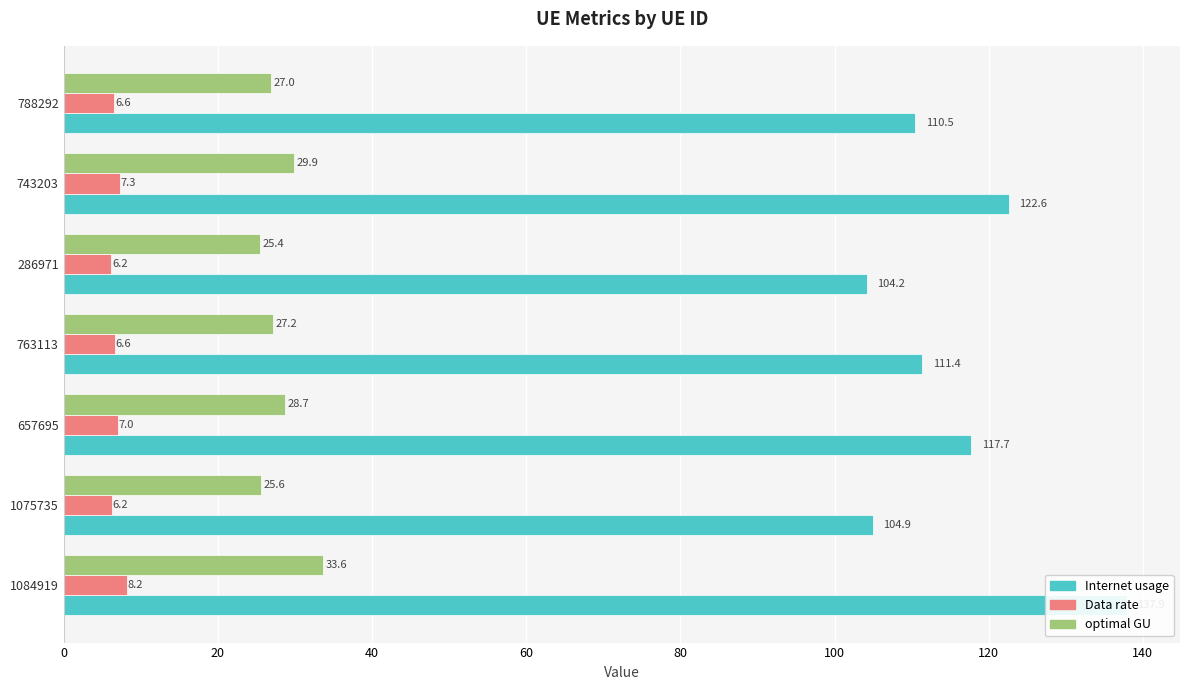

What is the value of the optimal GU bar at the 6th from the left?

29.9